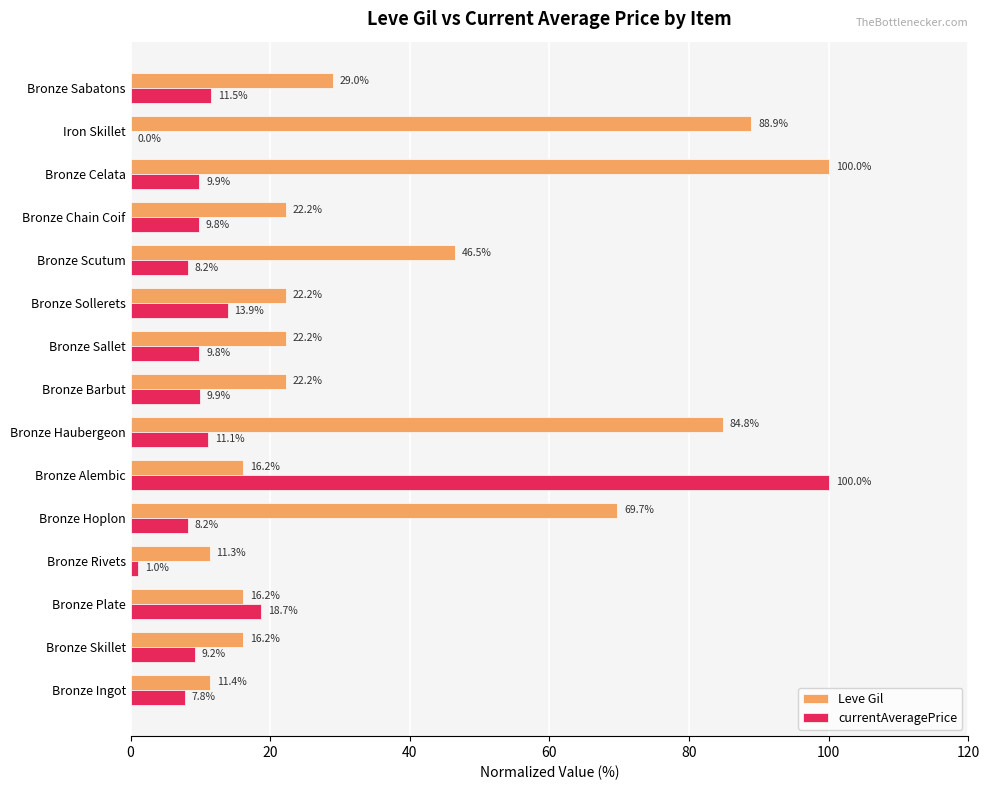

At which label is Leve Gil closest to 55?

Bronze Scutum